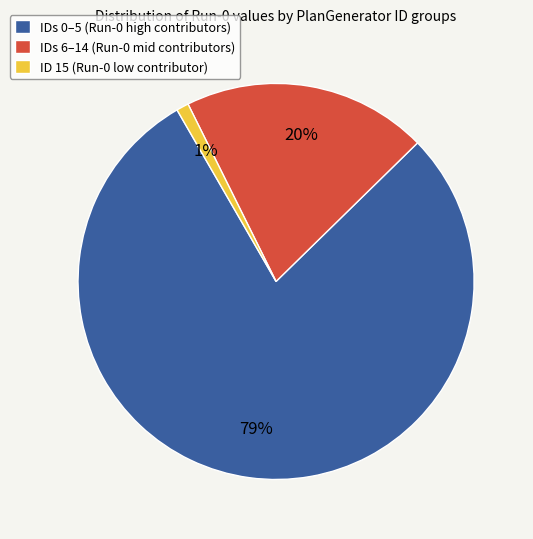

To the nearest percent, what percentage of the pie is IDs 6–14 (Run-0 mid contributors)?

20%